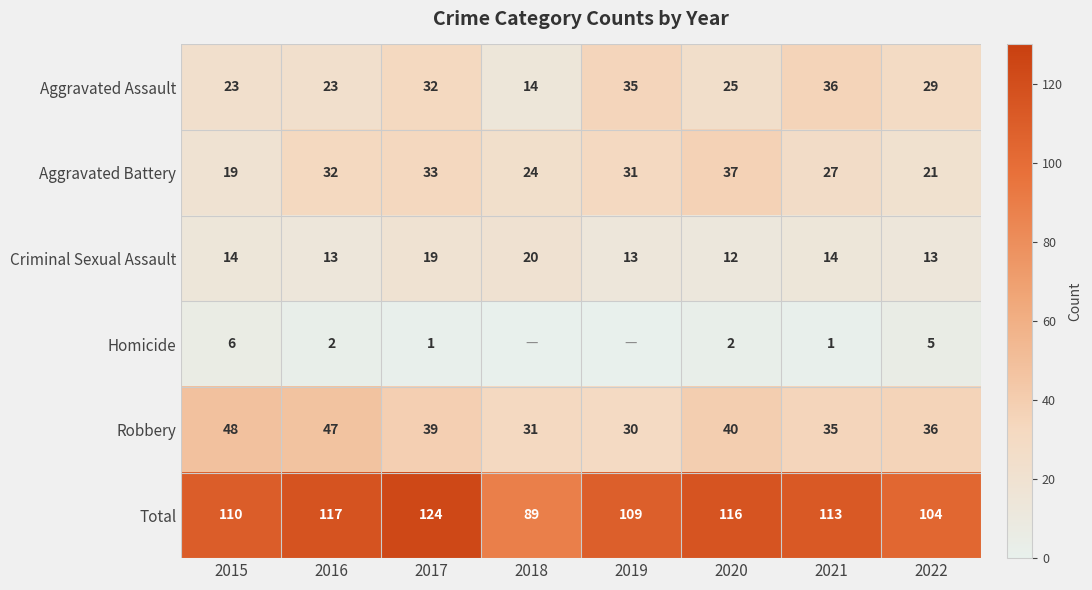

Between 2017 and 2021, which is larger?

2021